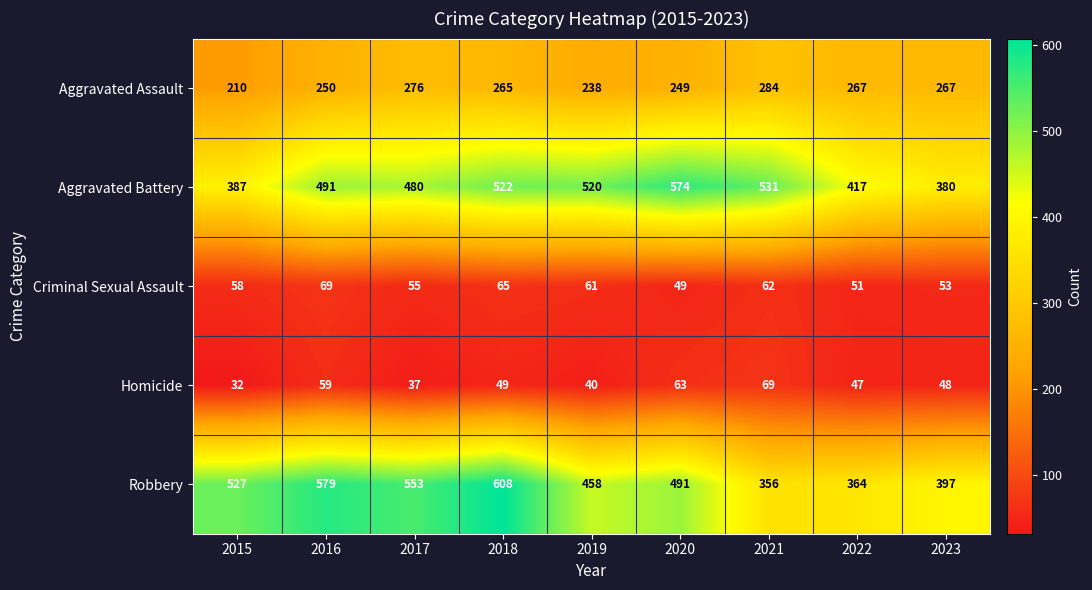

What is the difference between the maximum and minimum values in the Homicide series?

37